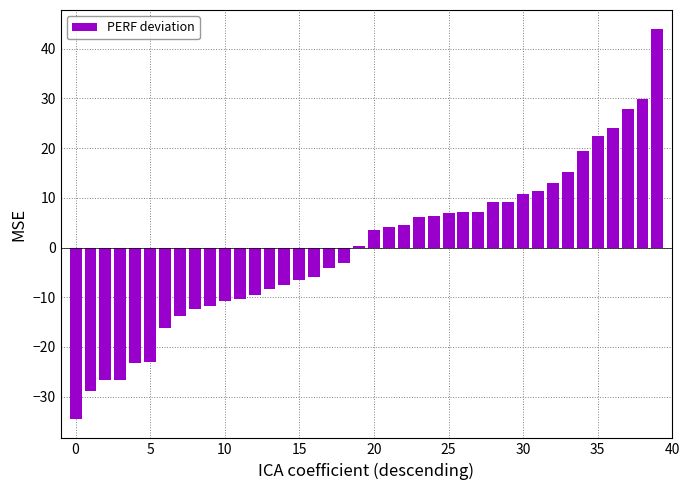

What is the greatest value displayed?

43.9